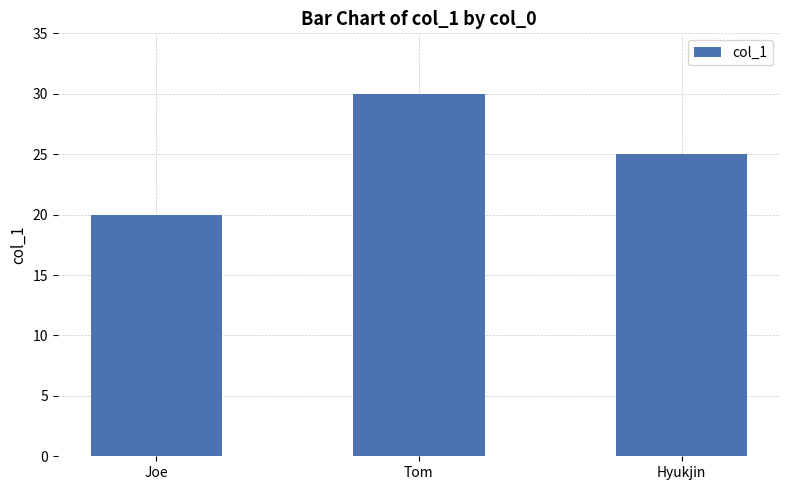

List the labels in order of value, smallest first.

Joe, Hyukjin, Tom